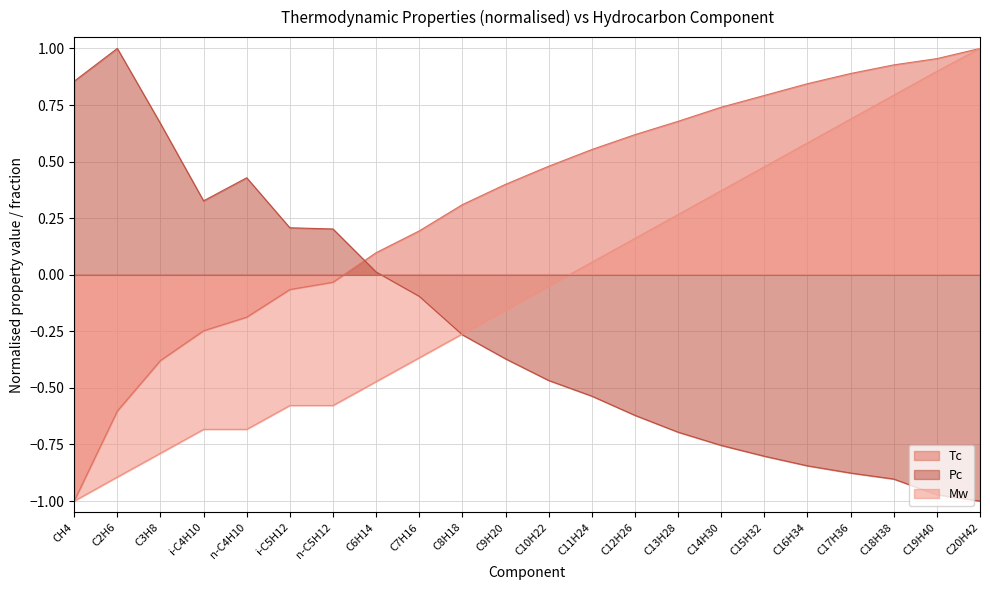

Rank the series by their average value, from lowest to highest.

Pc, Mw, Tc